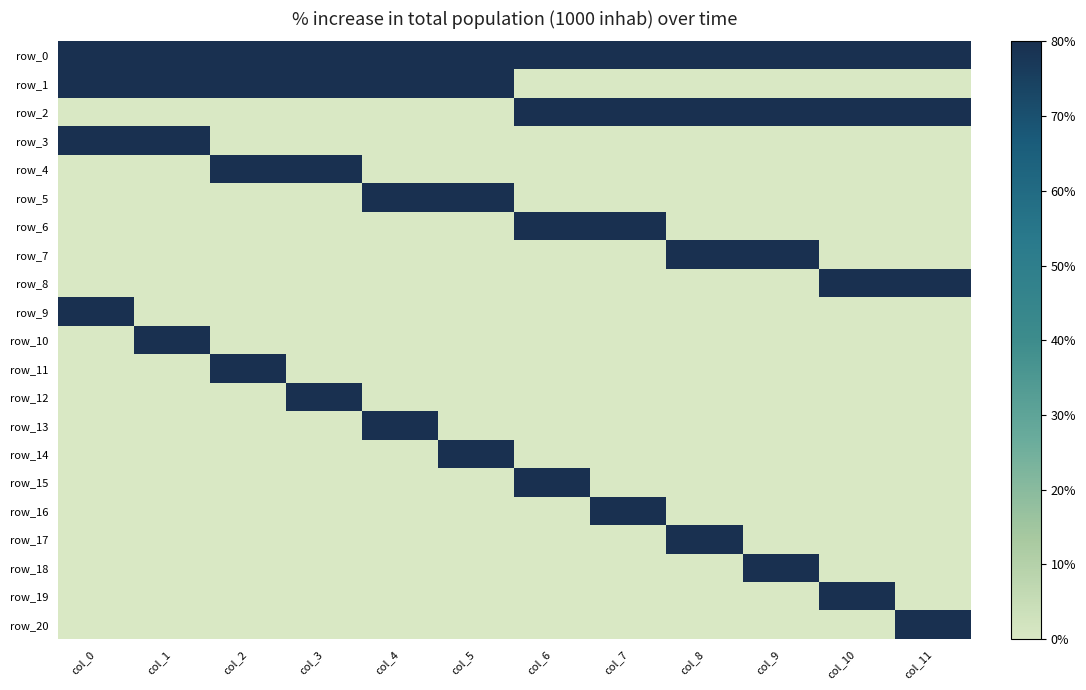

Between col_7 and col_4, which is larger?

col_7